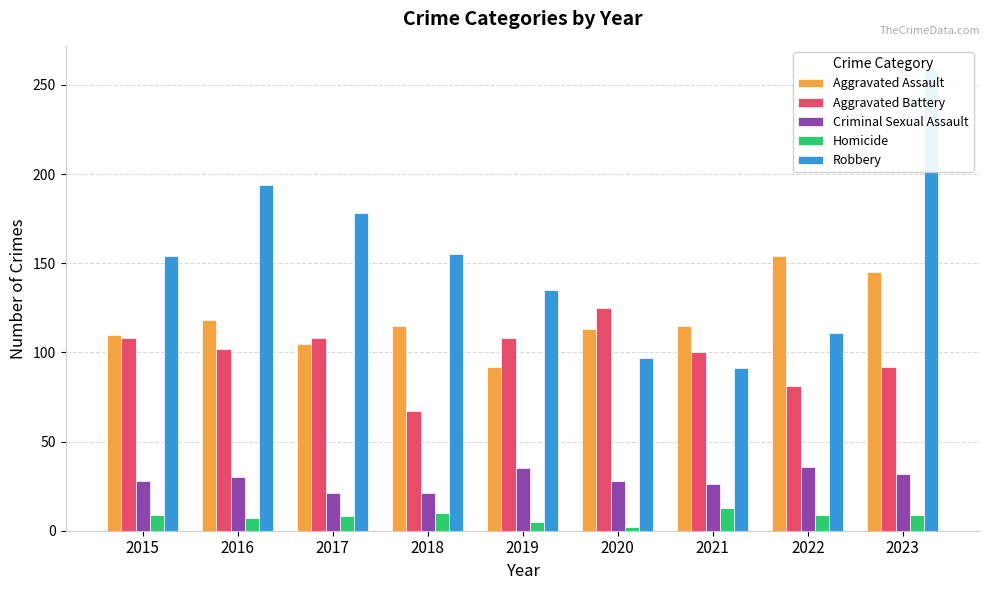

Is it true that Robbery equals 135 at 2019?

True